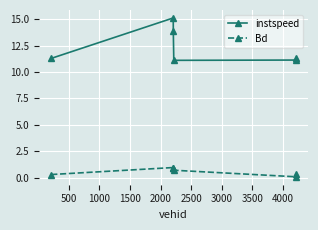

True or false: instspeed and Bd cross at least once.

False